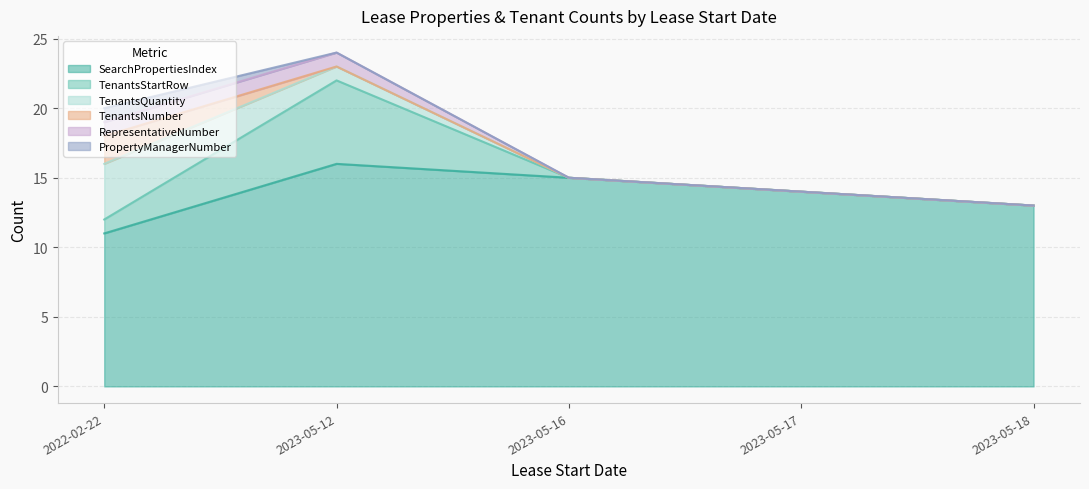

Which category has the lowest value in the SearchPropertiesIndex series?

2022-02-22